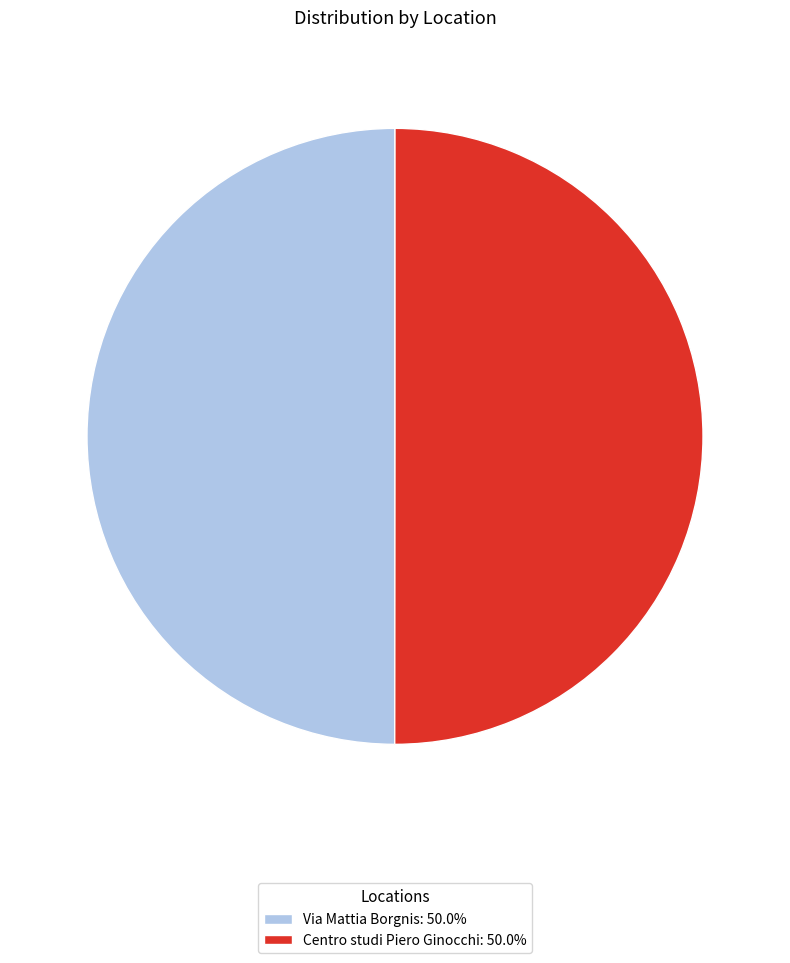

Approximately how many times larger is the value at Via Mattia Borgnis: 50.0% compared to Centro studi Piero Ginocchi: 50.0%?

1.0